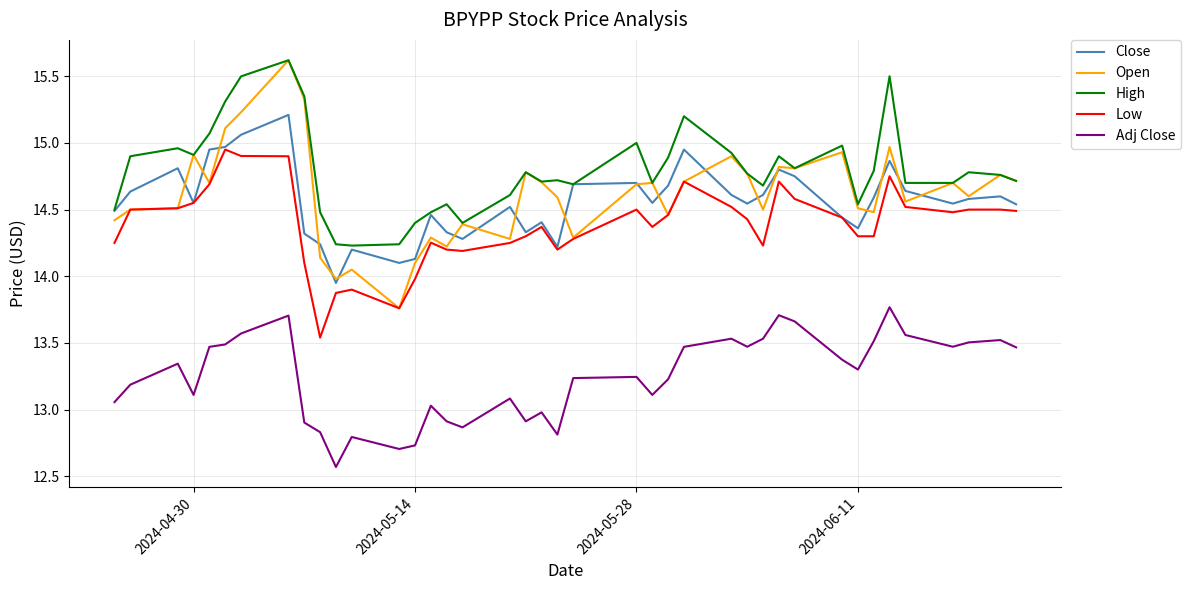

Which series has the largest range (max minus min)?

Open